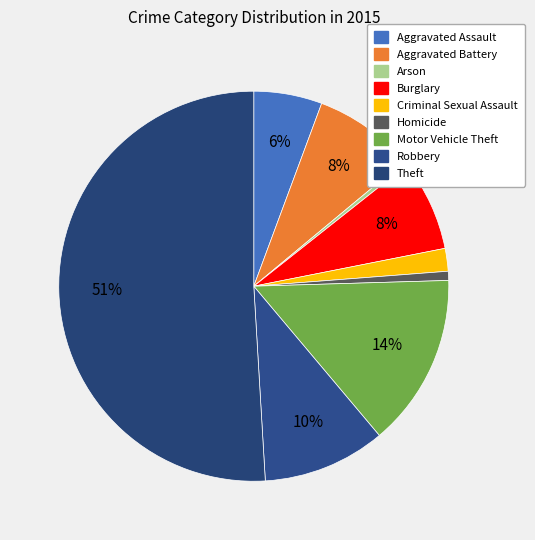

Between Aggravated Battery and Theft, which is larger?

Theft